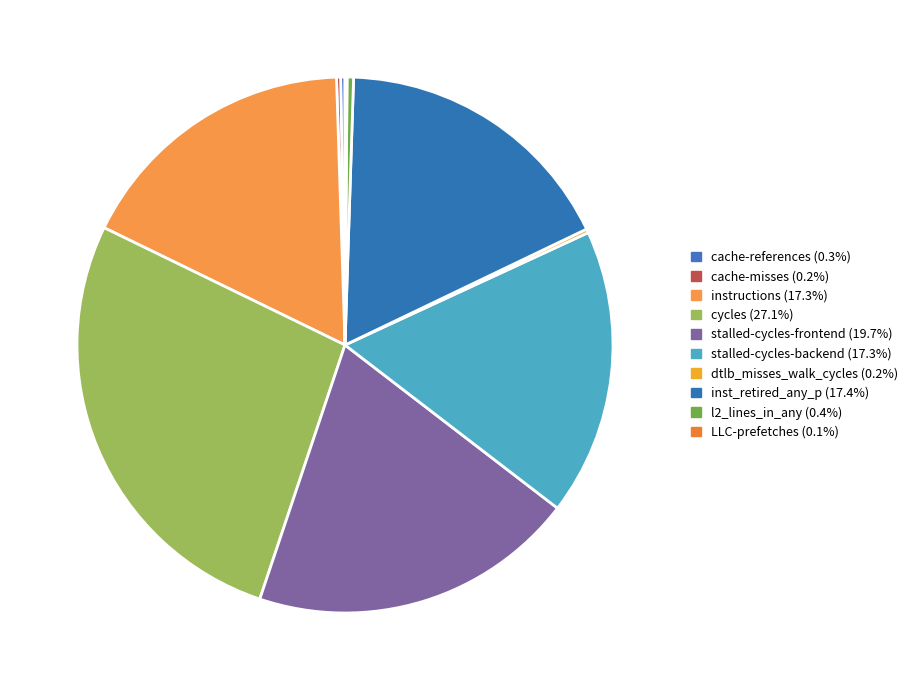

Rank the categories by value from highest to lowest.

cycles, stalled-cycles-frontend, inst_retired_any_p, stalled-cycles-backend, instructions, l2_lines_in_any, cache-references, cache-misses, dtlb_misses_walk_cycles, LLC-prefetches